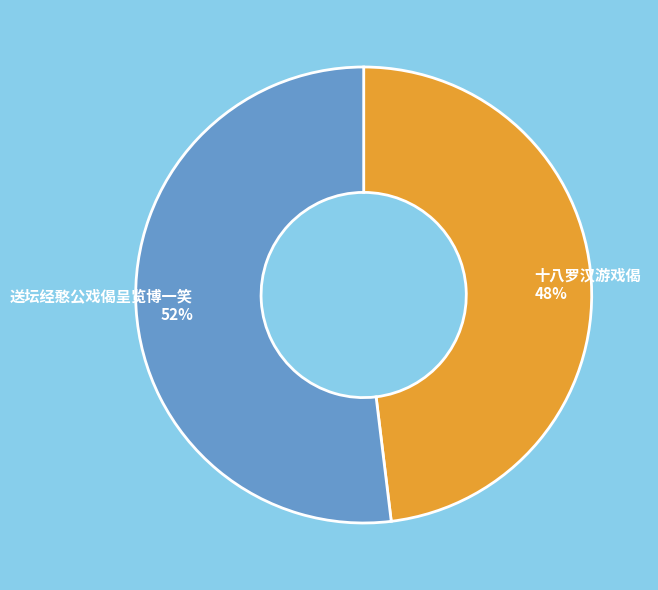

The 十八罗汉游戏偈 slice represents 59% of the pie. True or false?

False